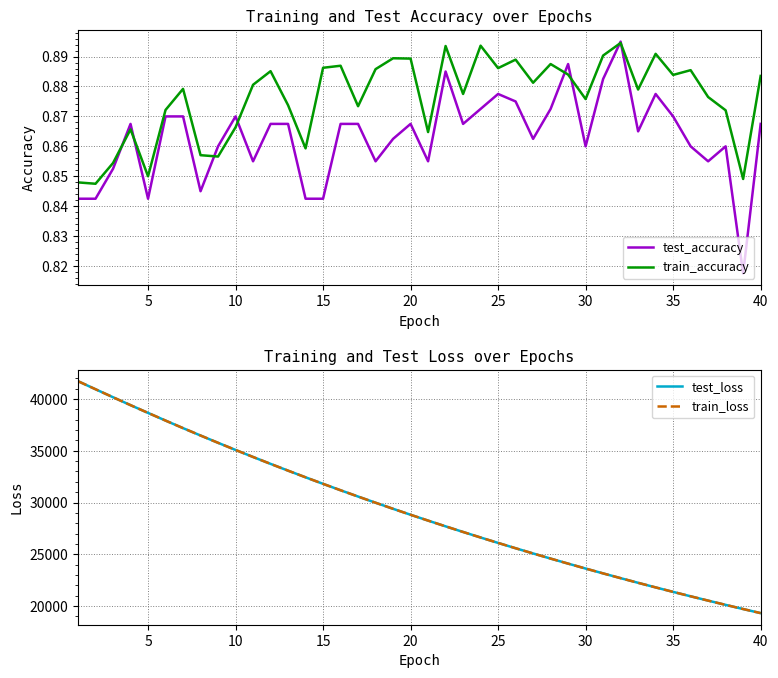

How many test_accuracy values are between 0 and 1?

40